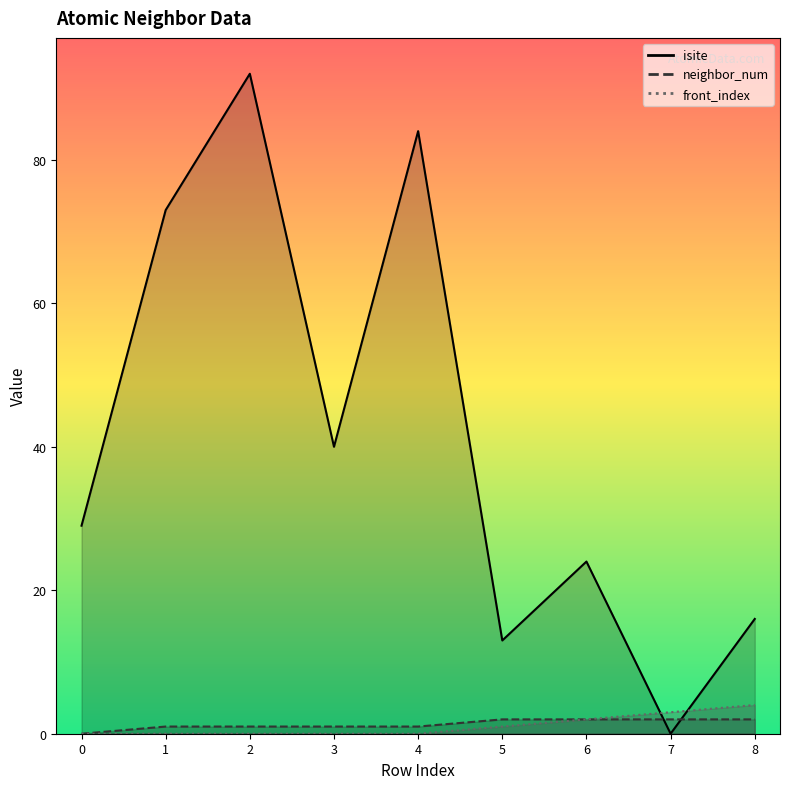

What is the difference between the front_index values at 7 and 0?

3